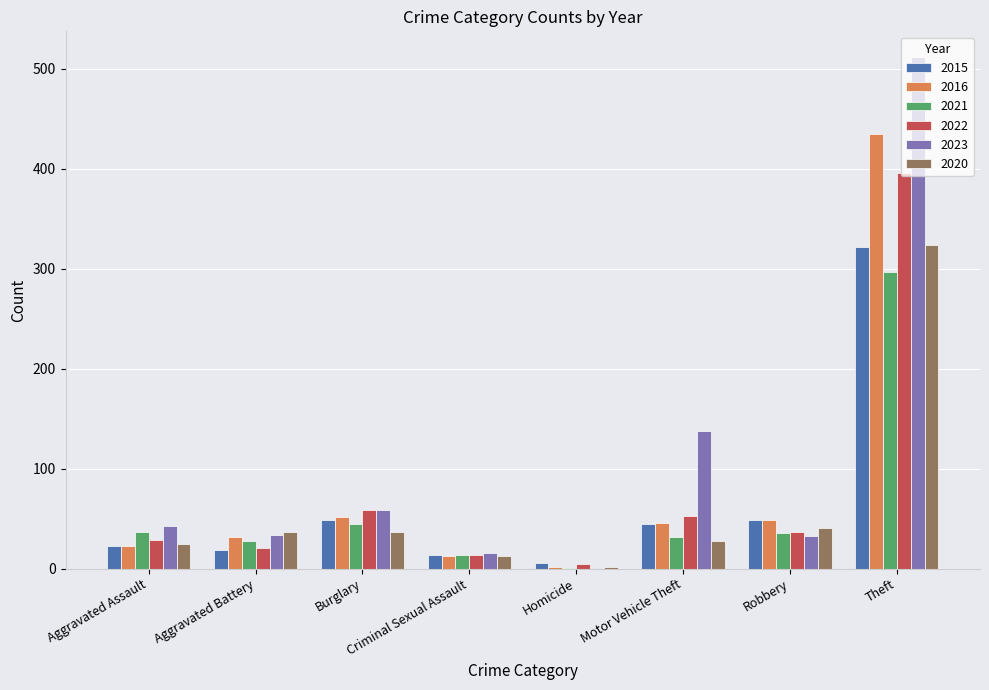

The value of 2021 at Burglary is 45. True or false?

True